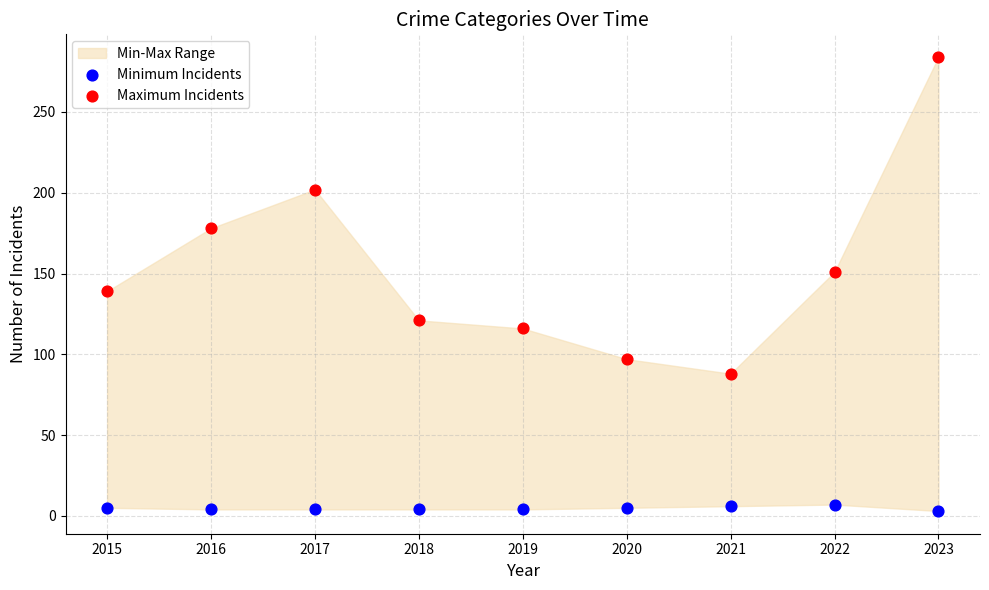

Which series has the largest Y range (max minus min)?

Maximum Incidents